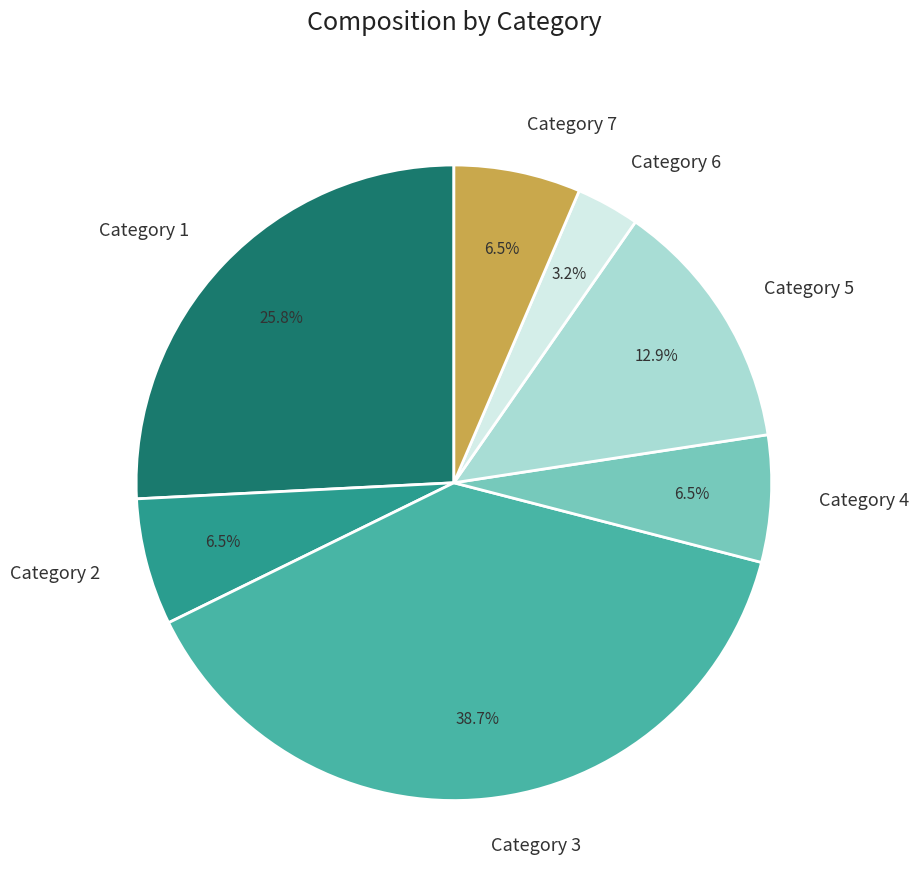

Is there a majority slice in this chart?

No